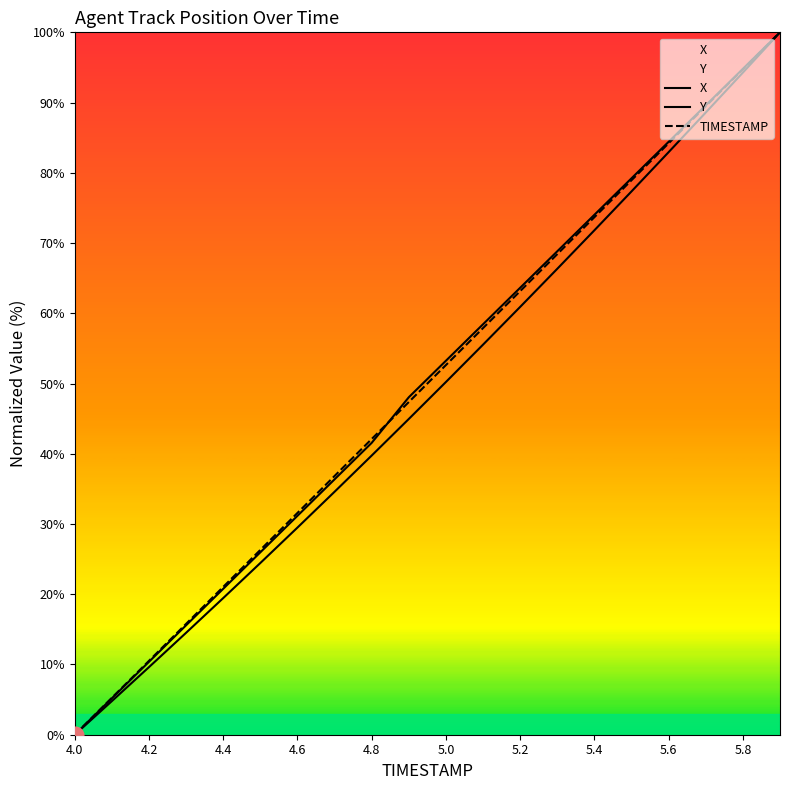

At how many categories does at least one series exceed 11?

17